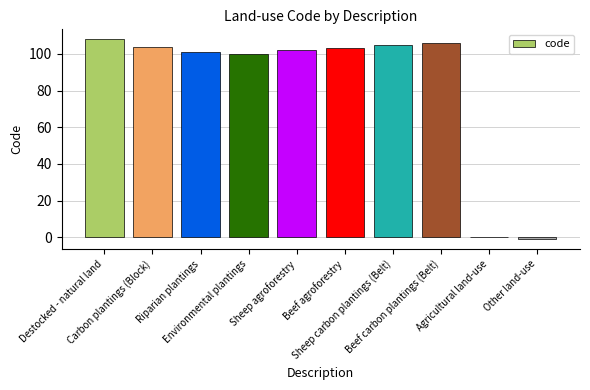

Count the number of categories in the chart.

10